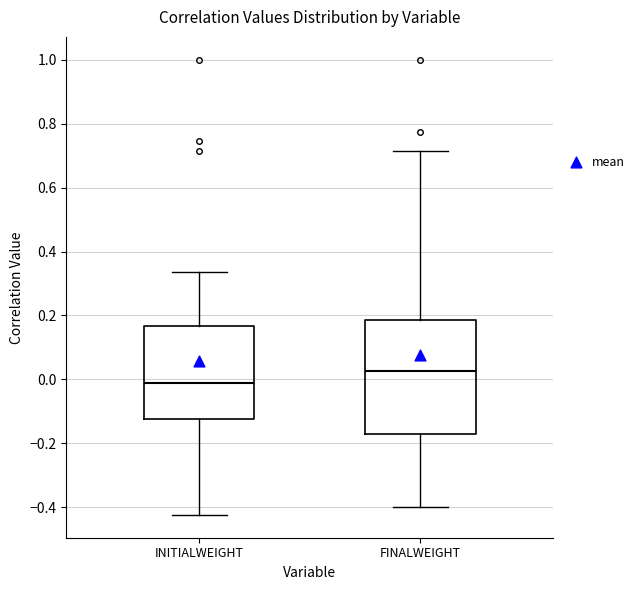

Reading left to right, transcribe this box plot: for each box, give where its median line is, the range the box spans, and where its two whiskers end, as read against the y-axis. The values are not printed on the chart, so give them approximately, as read against the axis.

INITIALWEIGHT: median 0.00, box -0.12 to 0.16, whiskers -0.42 to 0.34
FINALWEIGHT: median 0.02, box -0.18 to 0.18, whiskers -0.40 to 0.72